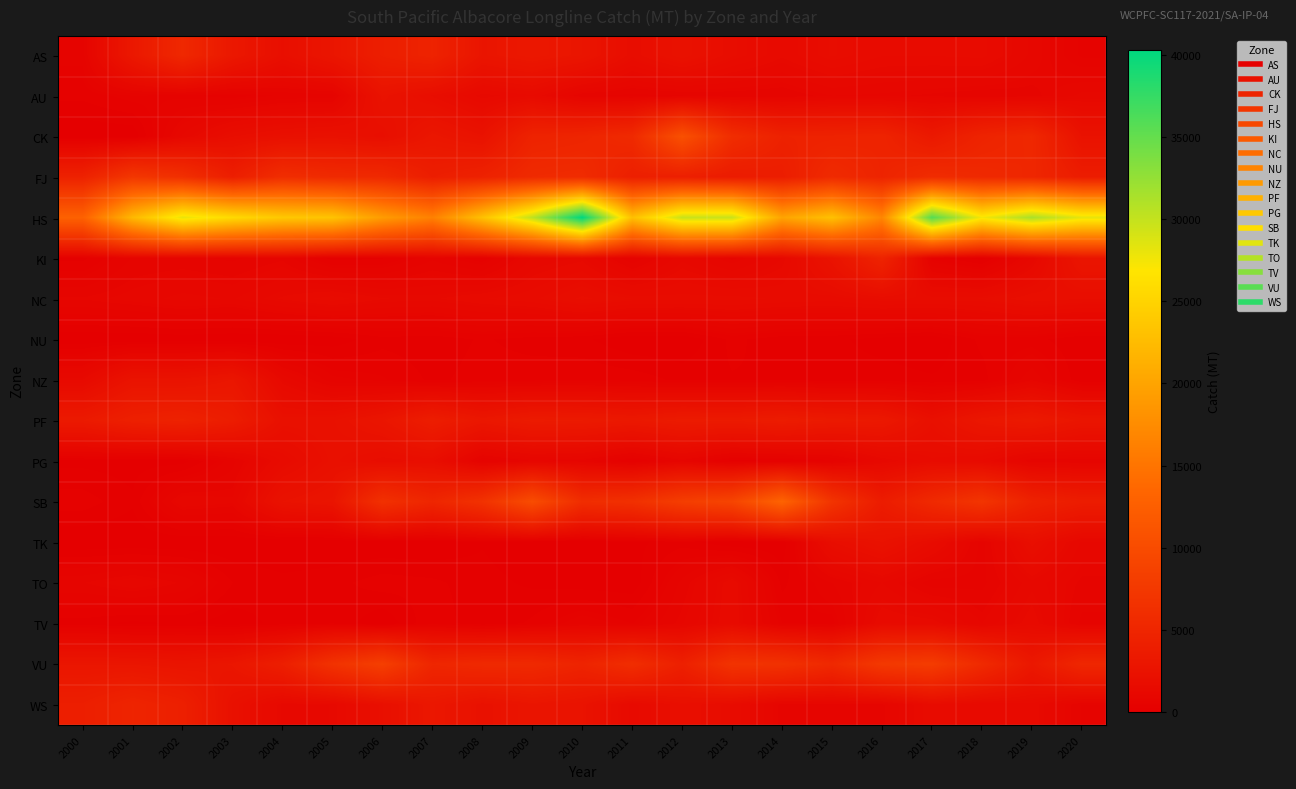

At 2010, list the series in order from largest to smallest.

HS, SB, FJ, CK, VU, PF, AS, WS, NC, KI, PG, AU, TV, NZ, NU, TO, TK